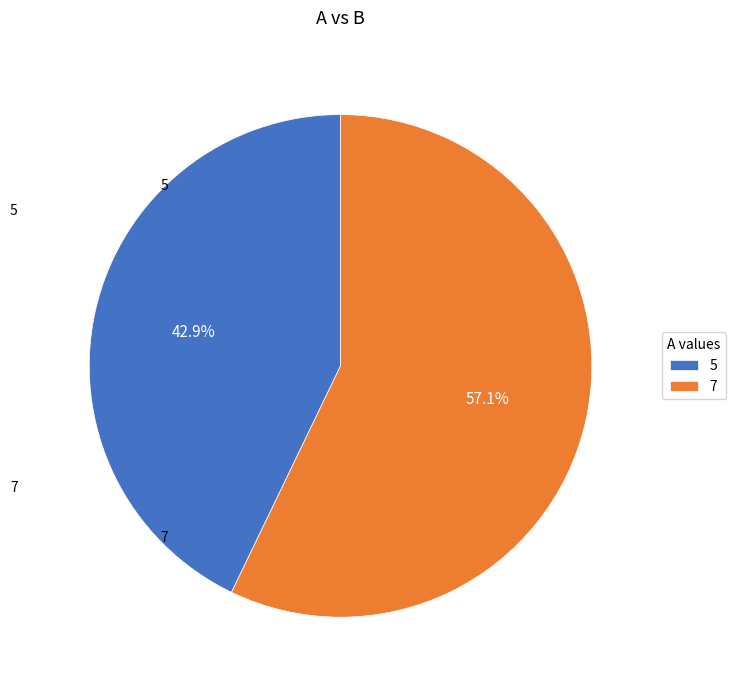

True or false: 5 accounts for 43% of the total.

True